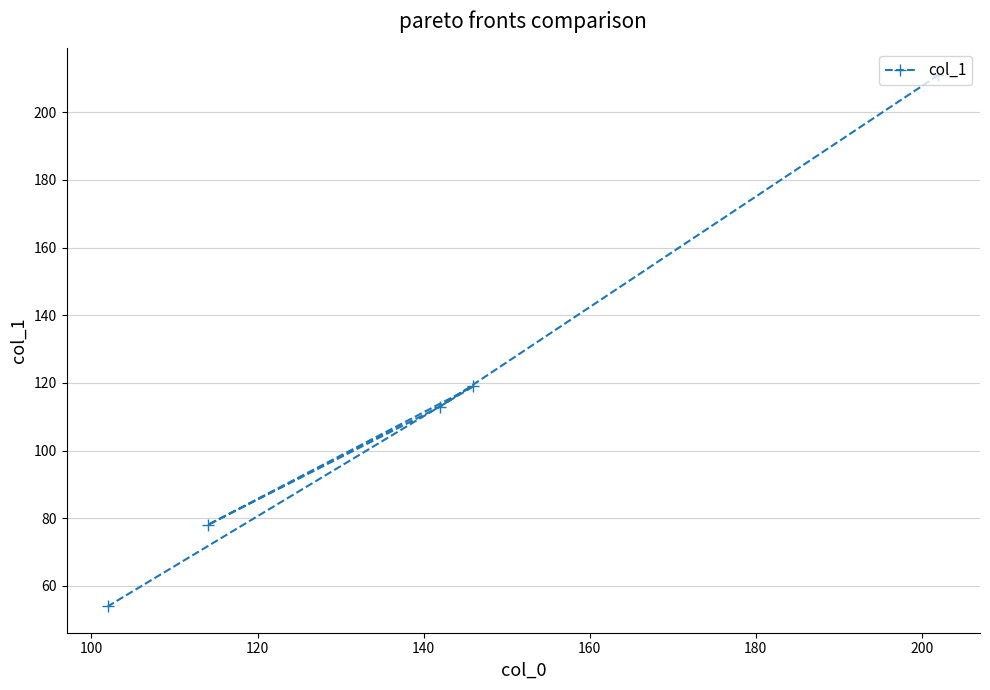

What is the smallest value displayed?

54